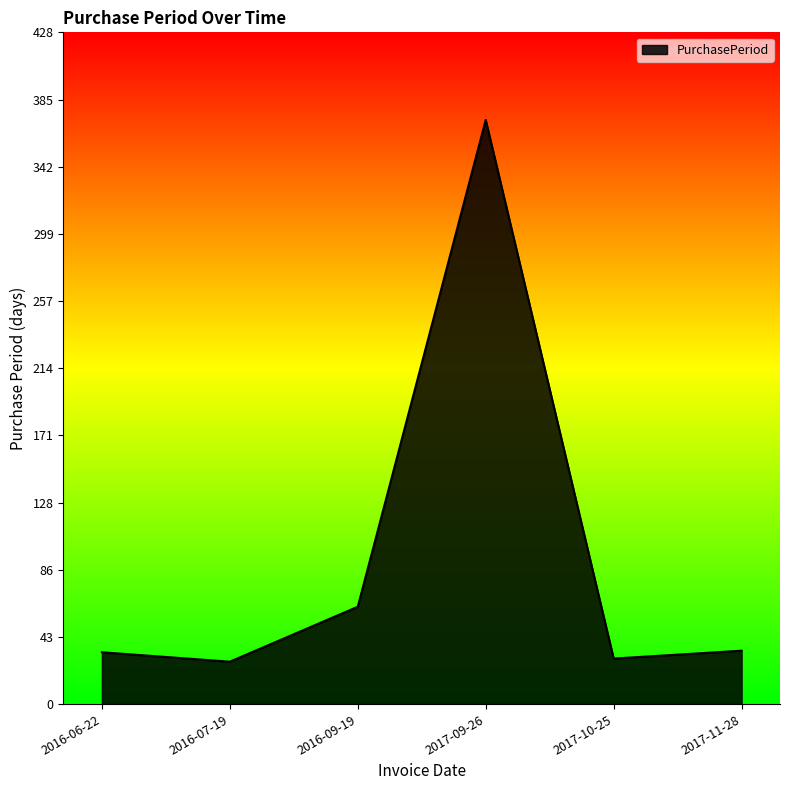

What is the smallest value displayed?

27